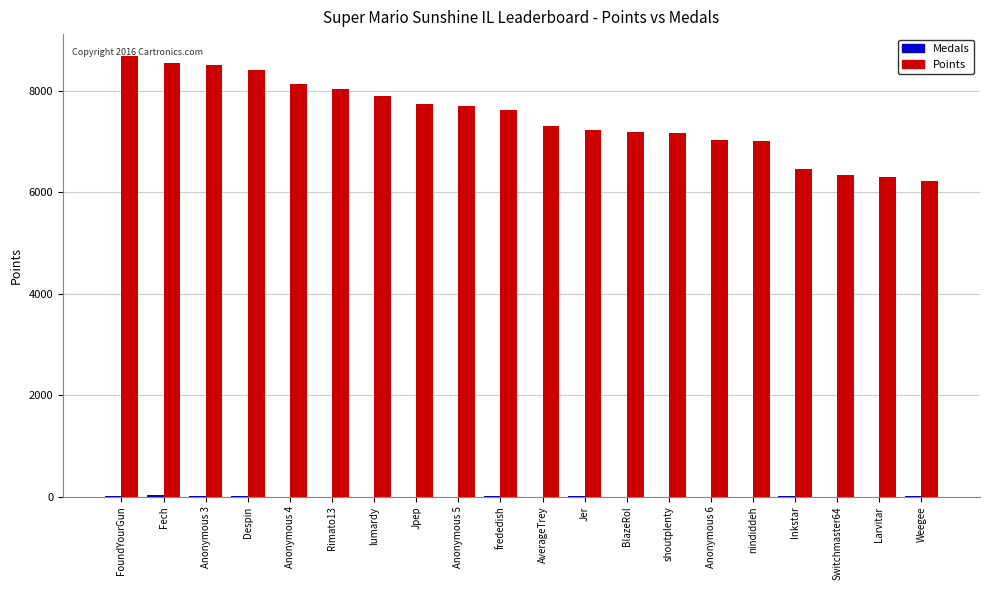

Between Jer and Larvitar, which series saw the biggest shift?

Points